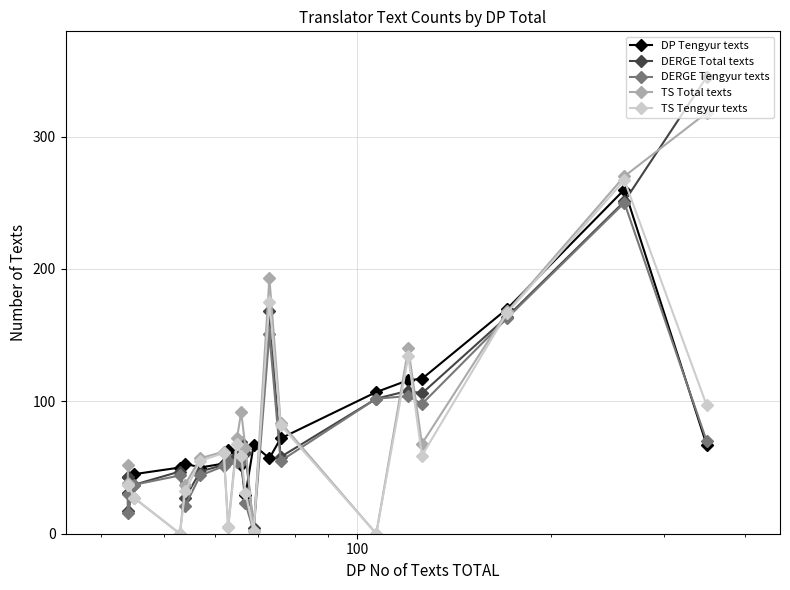

List the series in order of their peak value, lowest first.

DERGE Tengyur texts, DP Tengyur texts, TS Tengyur texts, TS Total texts, DERGE Total texts